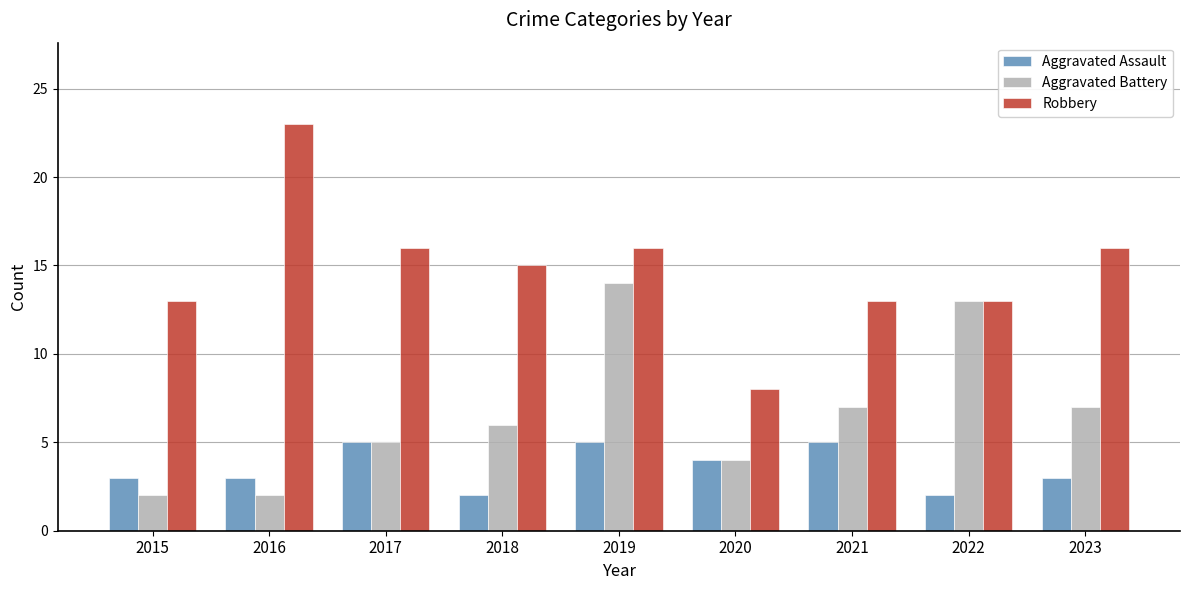

What is the value of the Robbery bar at the 4th from the left?

15